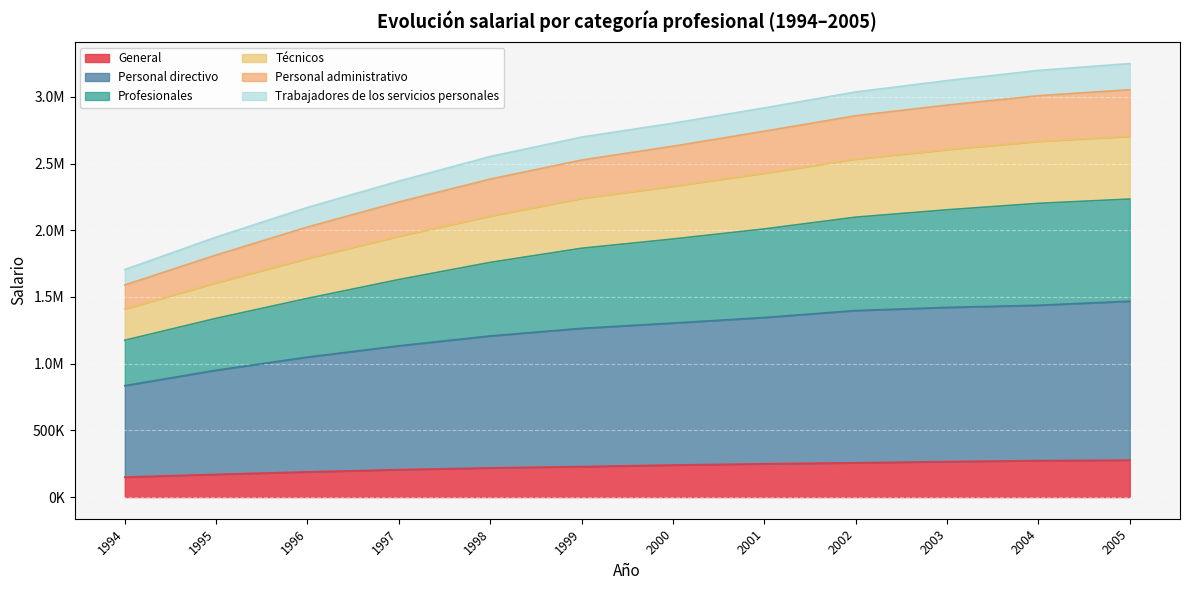

True or false: Trabajadores de los servicios personales has a value of 1311491 at 2001.

False